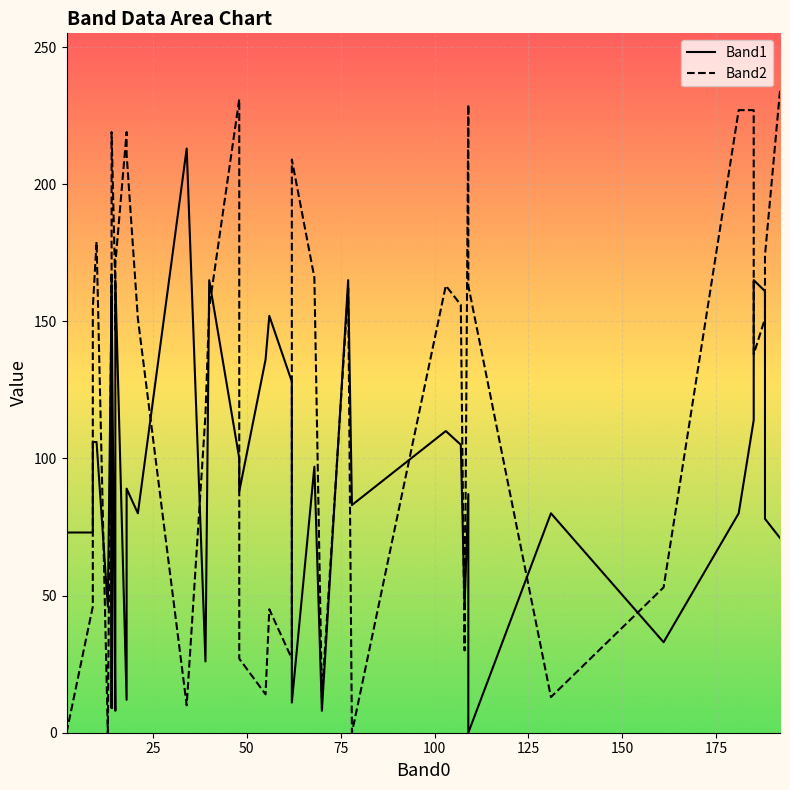

Reading right to left, list all the values displayed in this chart.

Band1: 71	78	161	165	114	80	33	80	0	87	46	105	110	83	165	8	97	11	128	152	136	88	100	165	26	213	80	89	12	165	28	8	161	9	159	46	106	106	73	73
Band2: 234	174	151	138	227	227	53	13	163	229	30	156	163	0	162	13	166	209	27	45	14	27	231	155	116	10	151	211	219	171	147	162	219	149	167	0	179	155	46	0